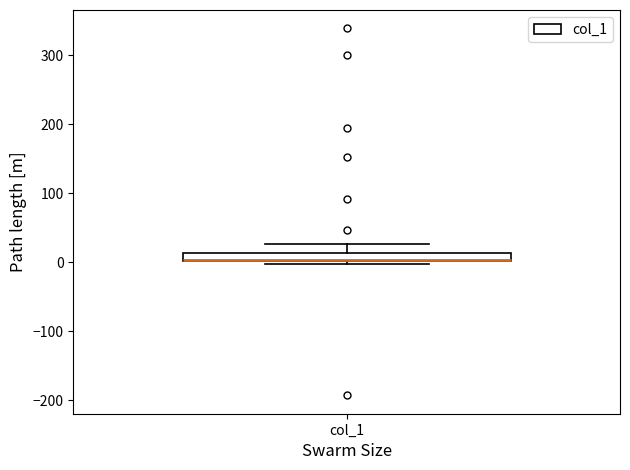

Where is the upper edge of the box for col_1 on the y-axis? The values are not printed on the chart, so give them approximately, as read against the axis.

10